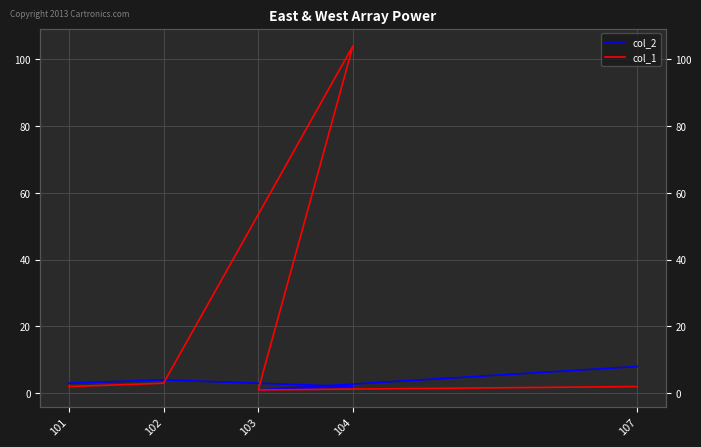

At which category does the chart reach its minimum across all series?

103